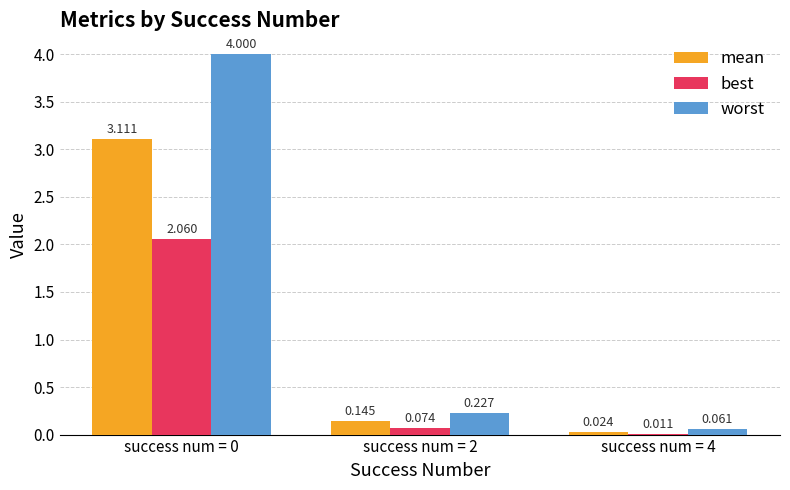

True or false: mean has a value of 4.5 at success num = 0.

False